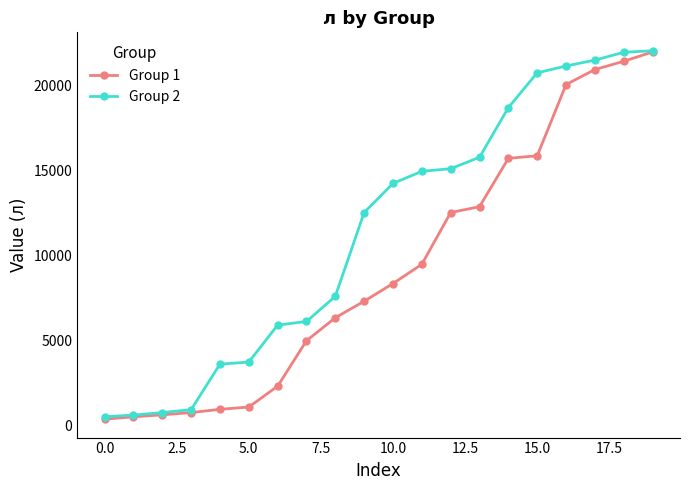

Which series has the largest total across all categories?

Group 2